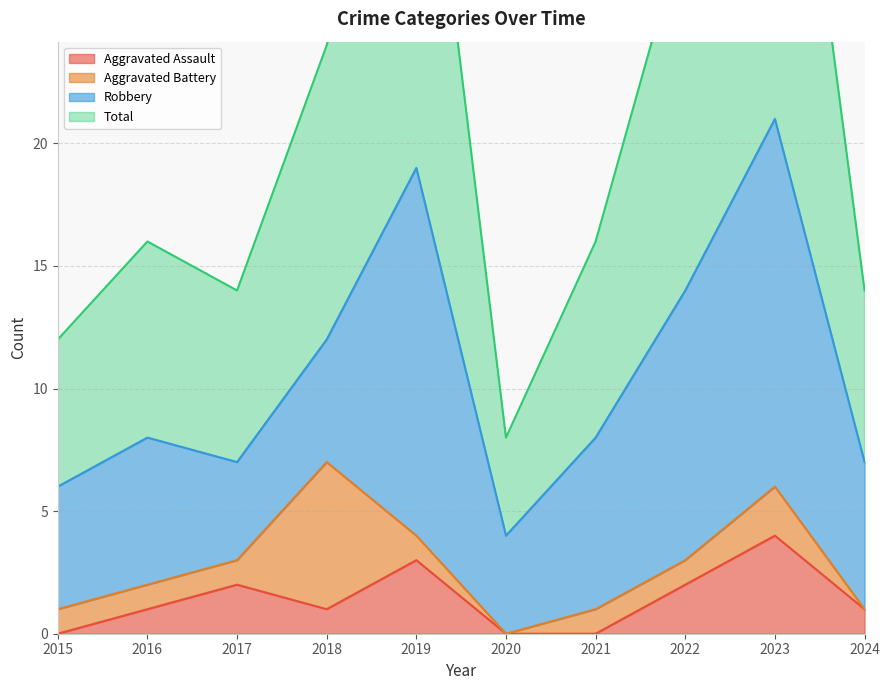

Is it true that Aggravated Assault equals 1 at 2016?

True